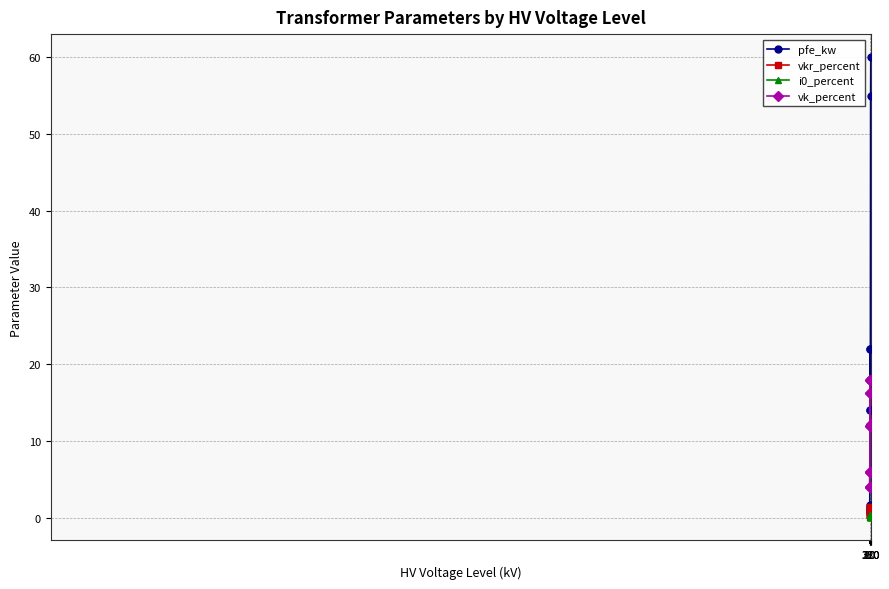

Rank the categories by vkr_percent value from lowest to highest.

380, 220, 110, 110, 110, 110, 110, 110, 10, 10, 20, 10, 20, 20